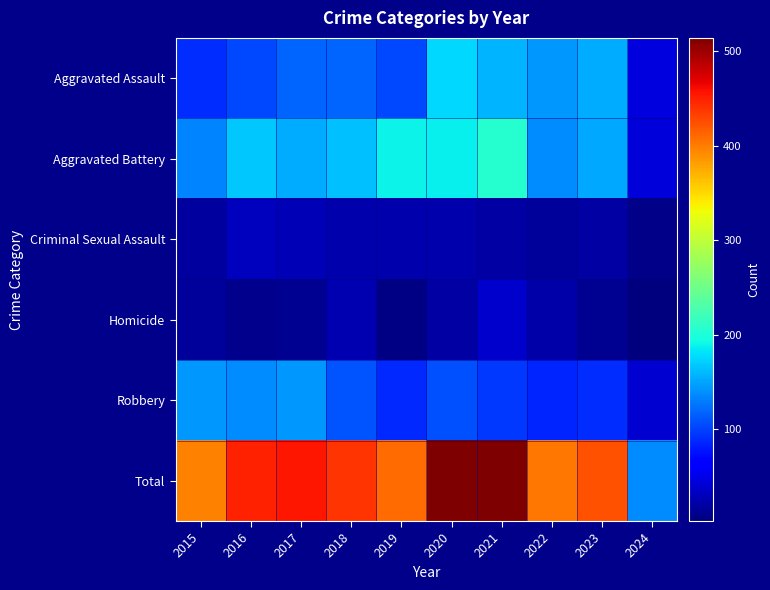

What is the minimum value shown in the chart?

3